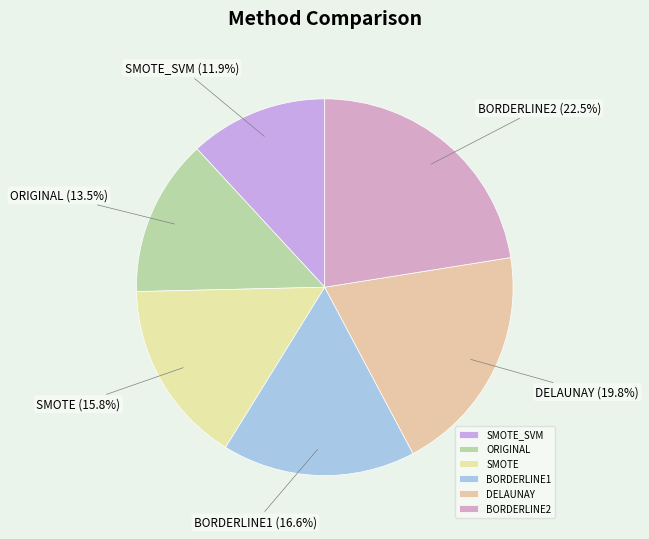

True or false: DELAUNAY accounts for 6% of the total.

False